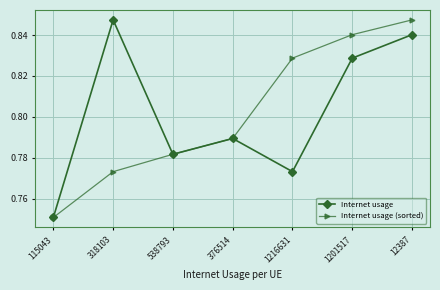

At which category is the sum across all series the highest?

12387